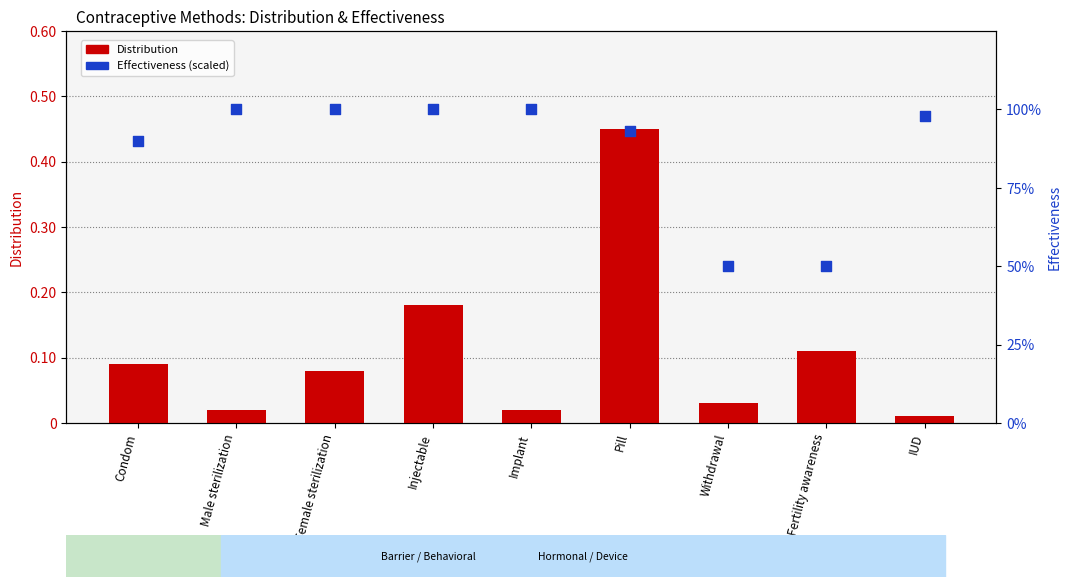

Which series reaches the maximum Y coordinate?

Effectiveness (% scale)